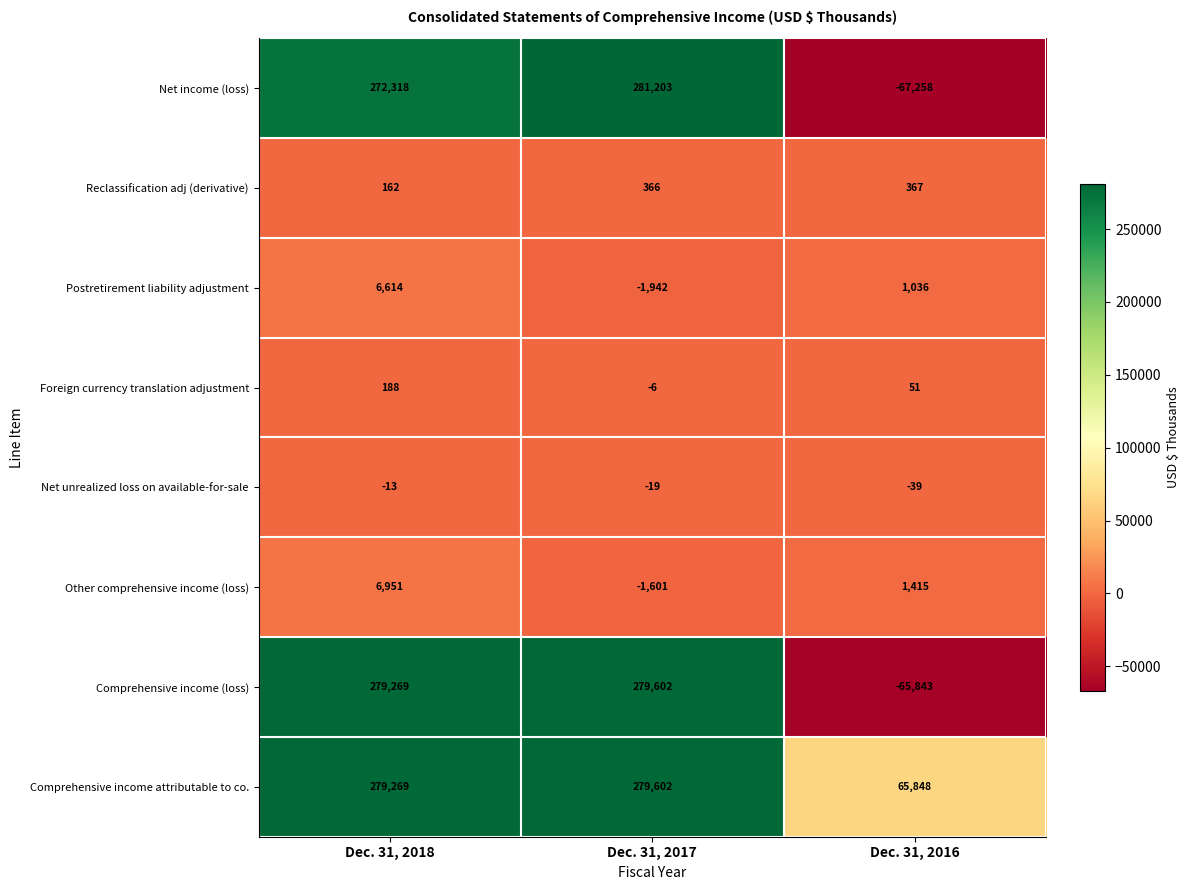

At which category does the chart reach its peak across all series?

Dec. 31, 2017